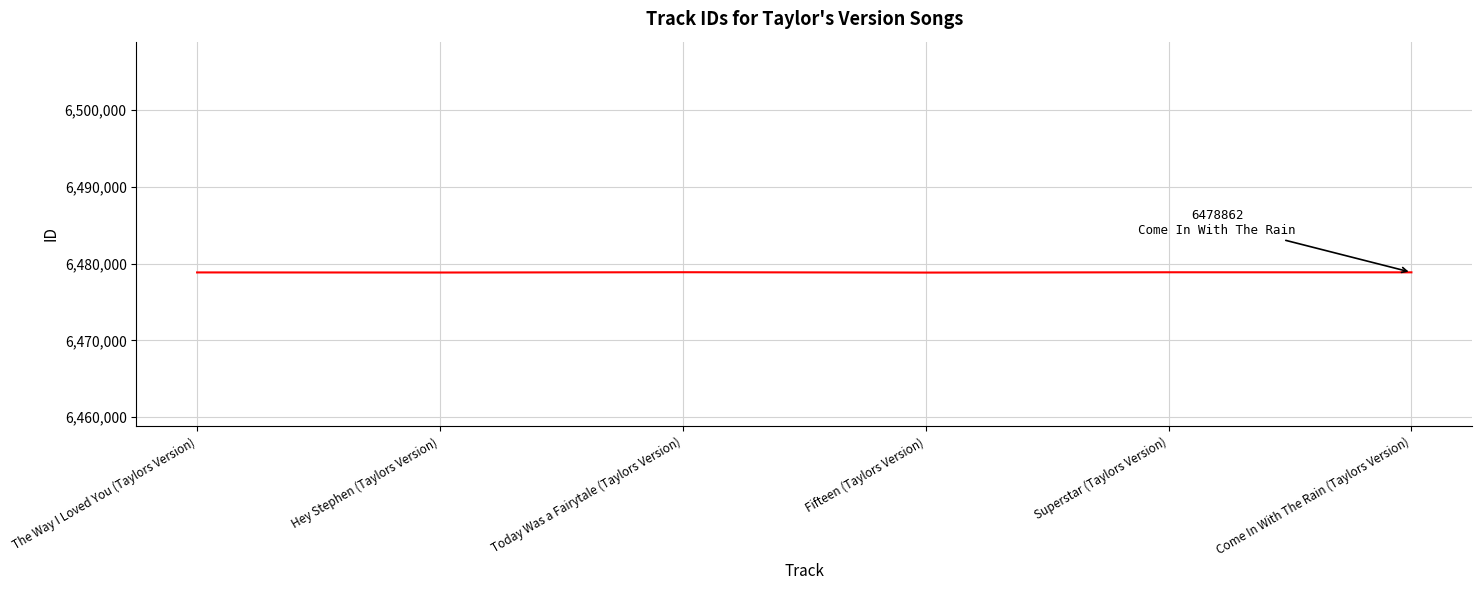

What is the minimum value shown in the chart?

6478830